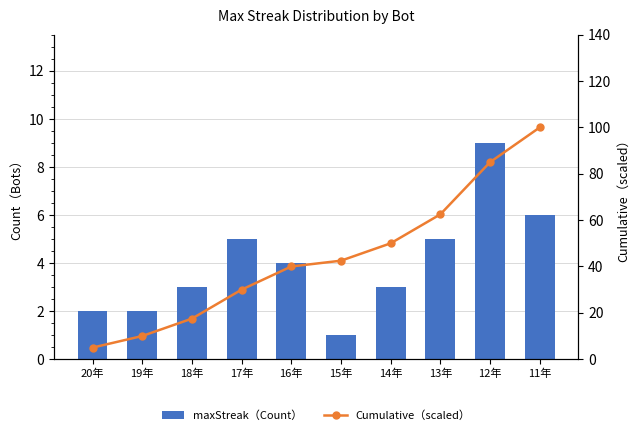

What is the label of the 10th bar from the right?

20年